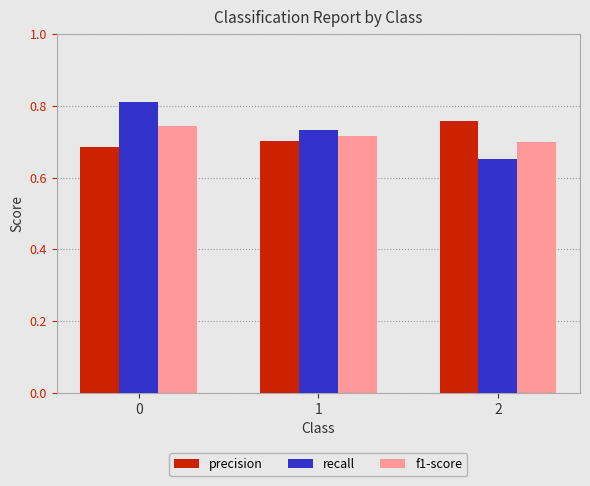

Rank the series by their maximum value, from lowest to highest.

f1-score, precision, recall